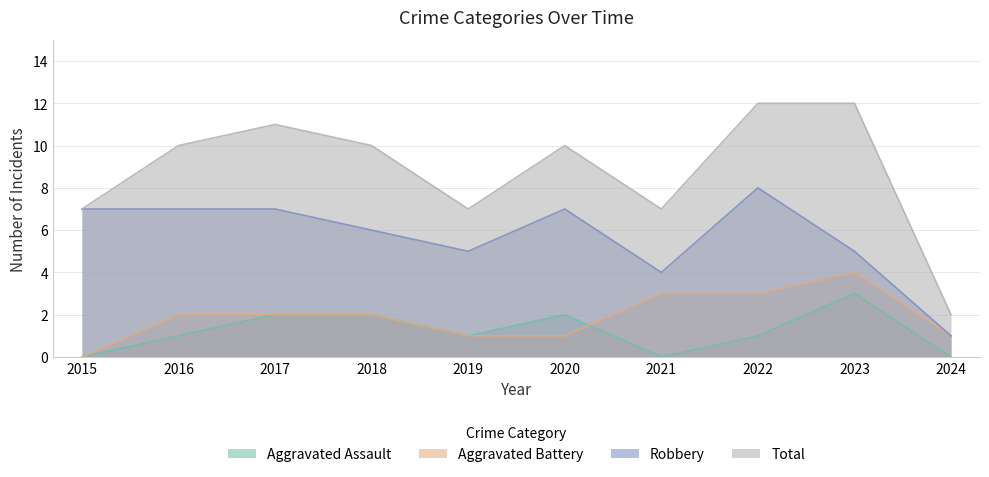

Rank the series at 2019 from highest to lowest value.

Total, Robbery, Aggravated Assault, Aggravated Battery